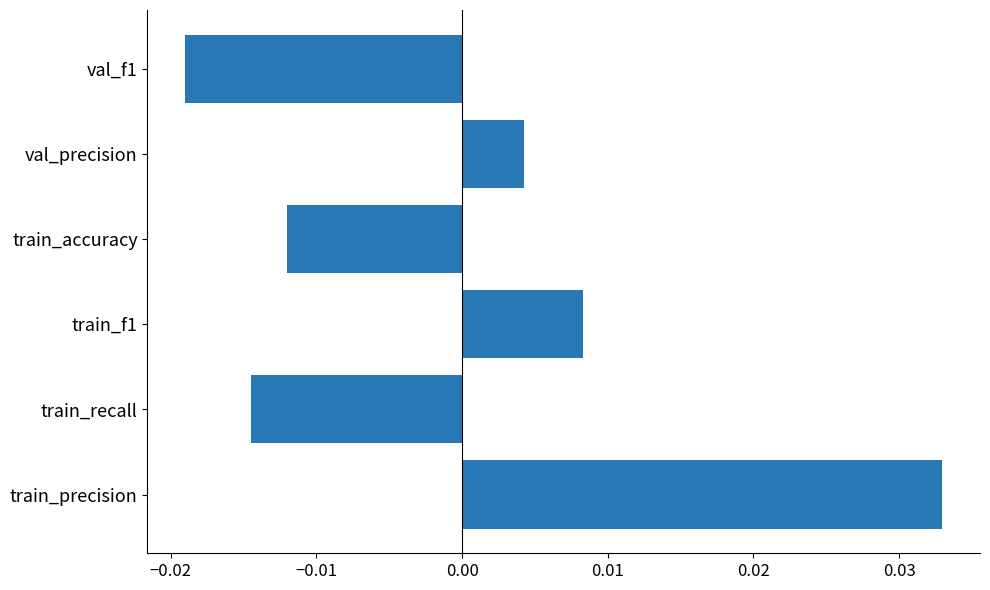

Which has a higher value, train_precision or val_precision?

train_precision